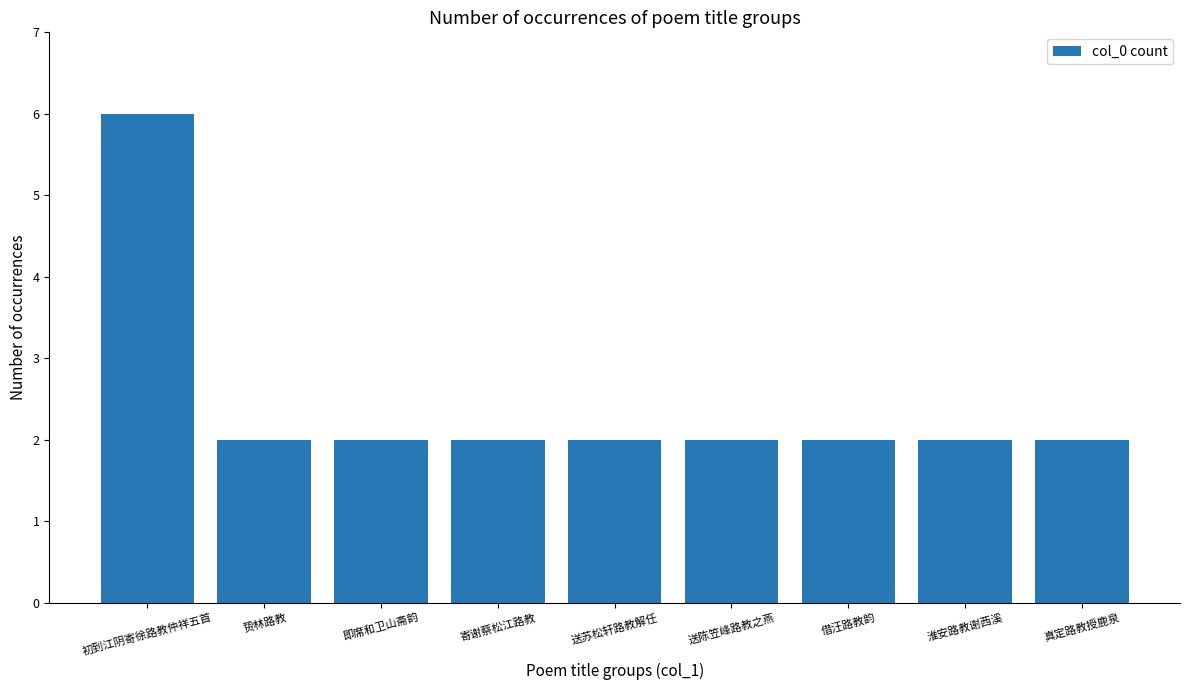

Reading left to right, extract all data points from this chart.

6	2	2	2	2	2	2	2	2